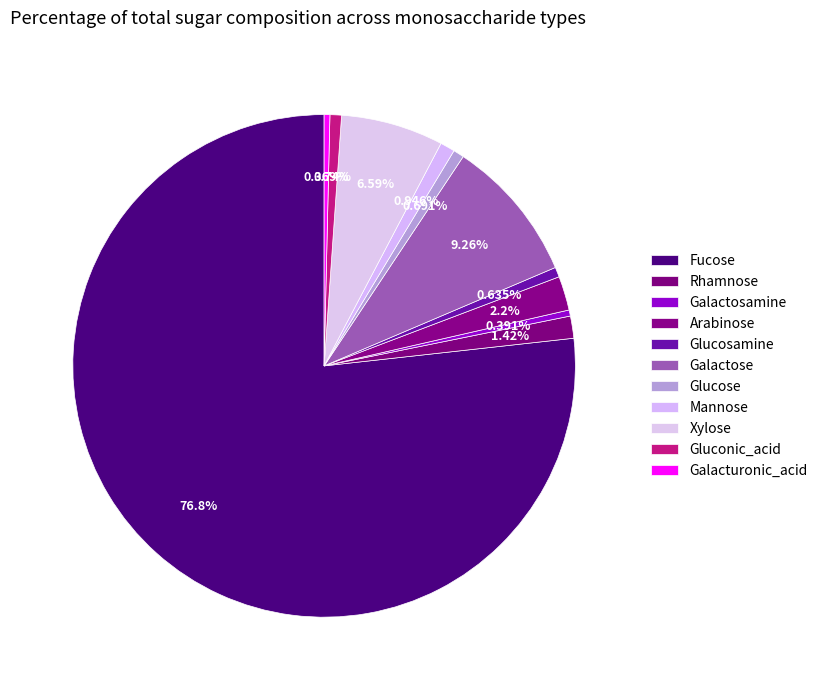

How many slices are in this pie chart?

11